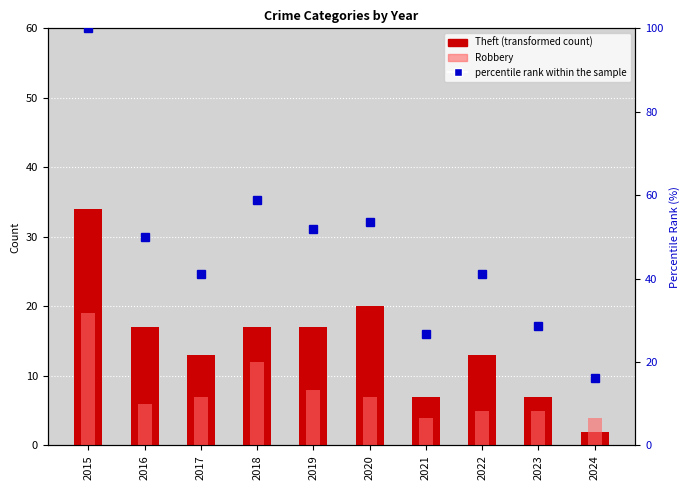

Between 2016 and 2018, which series saw the biggest shift?

percentile rank within the sample